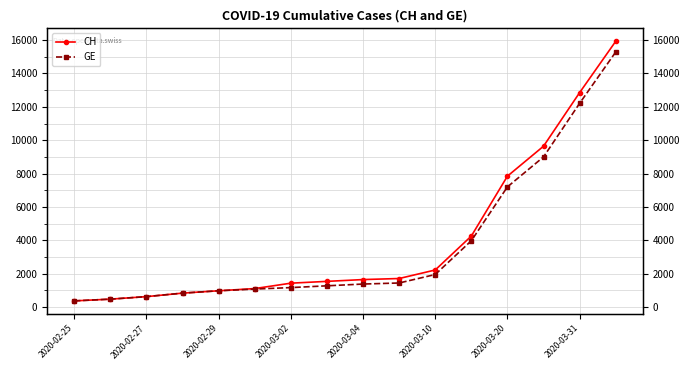

What position from the left is 2020-03-02?

4